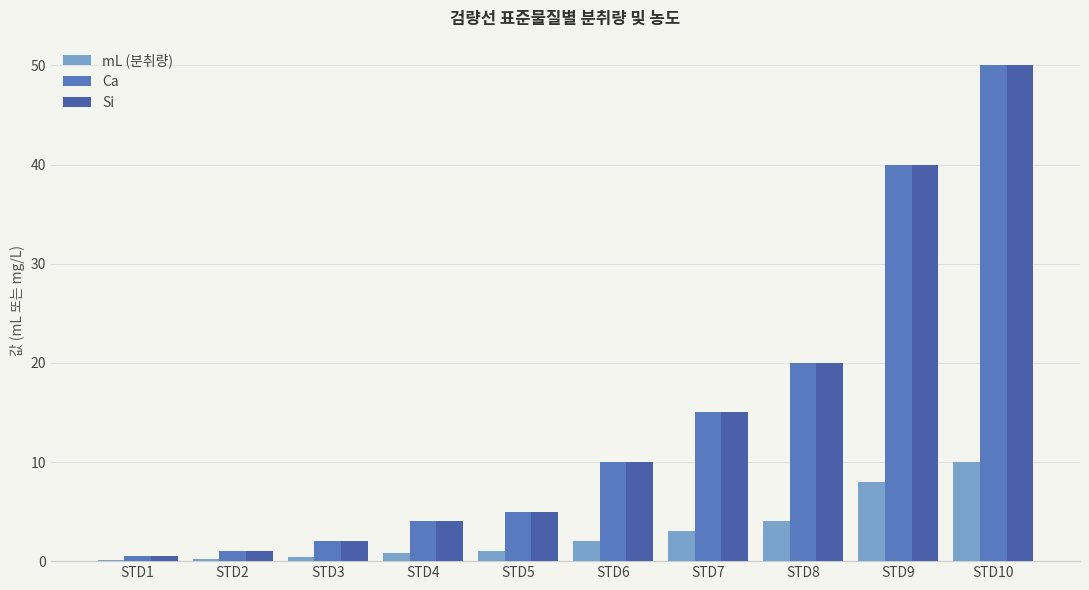

What is the value of the mL (분취량) bar at the 3rd from the left?

0.4